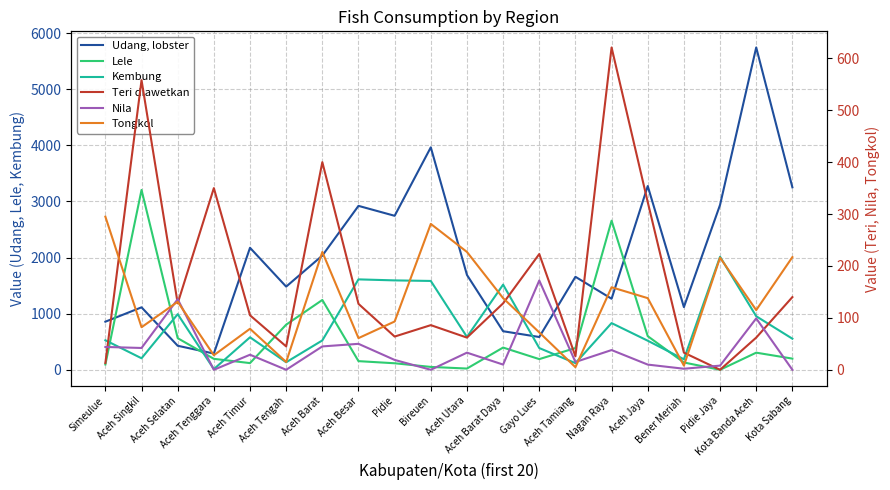

How many lines are shown in the chart?

6